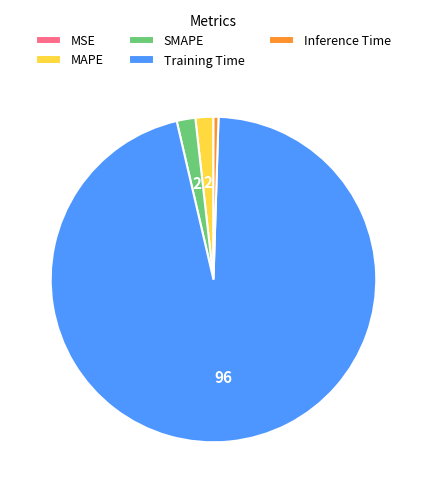

Do Training Time and MAPE together represent more than half of the pie?

Yes